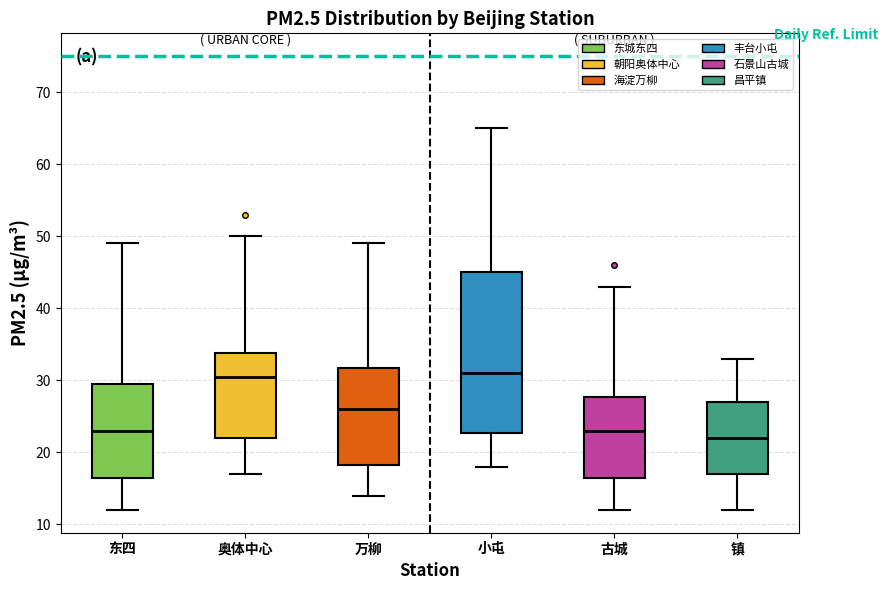

Which box has the lowest median line?

镇